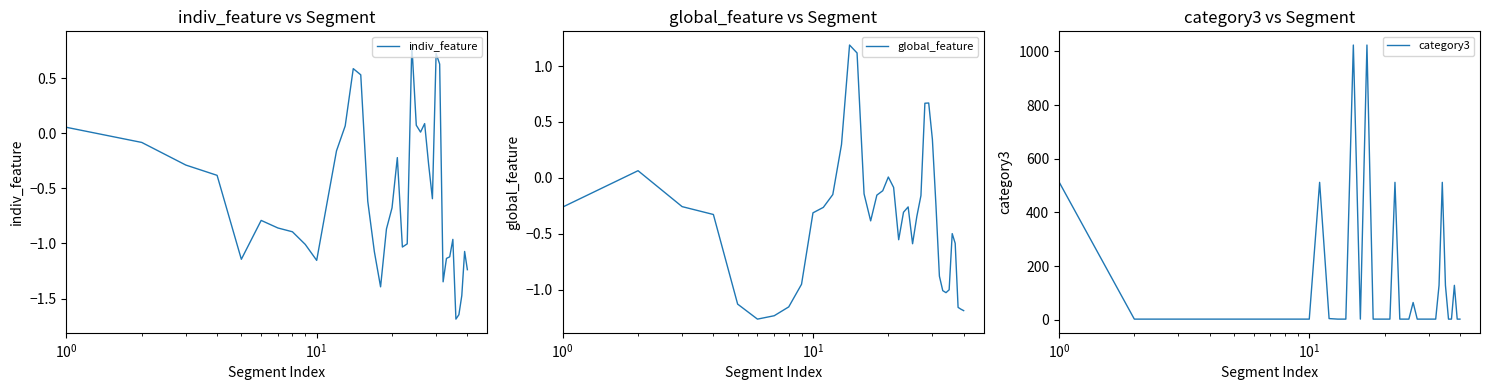

What is the minimum value for indiv_feature?

-1.7